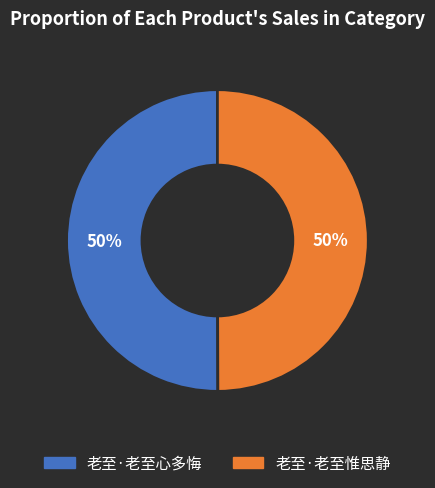

What is the ratio of the value at 老至·老至心多悔 to the value at 老至·老至惟思静?

1.0